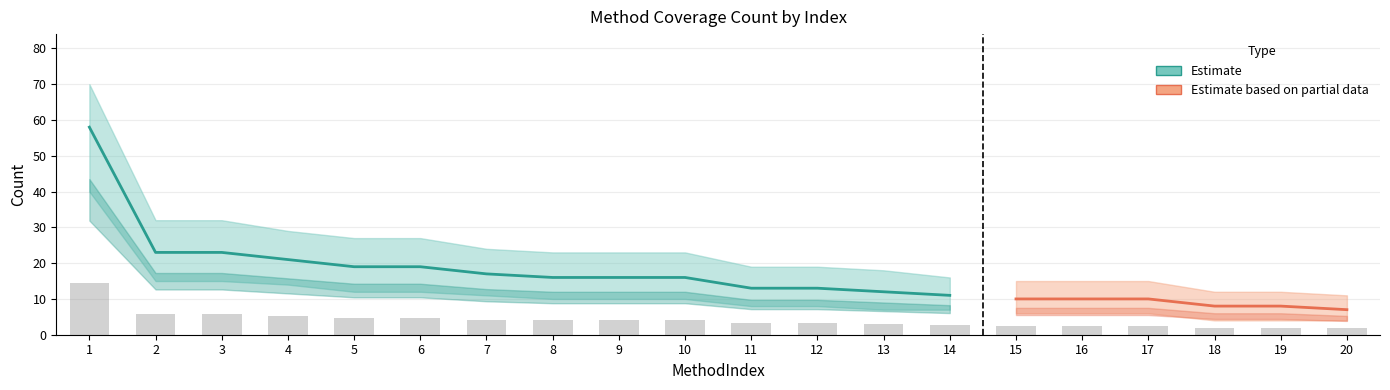

What is the sum of the values at 4 and 10?

9.2